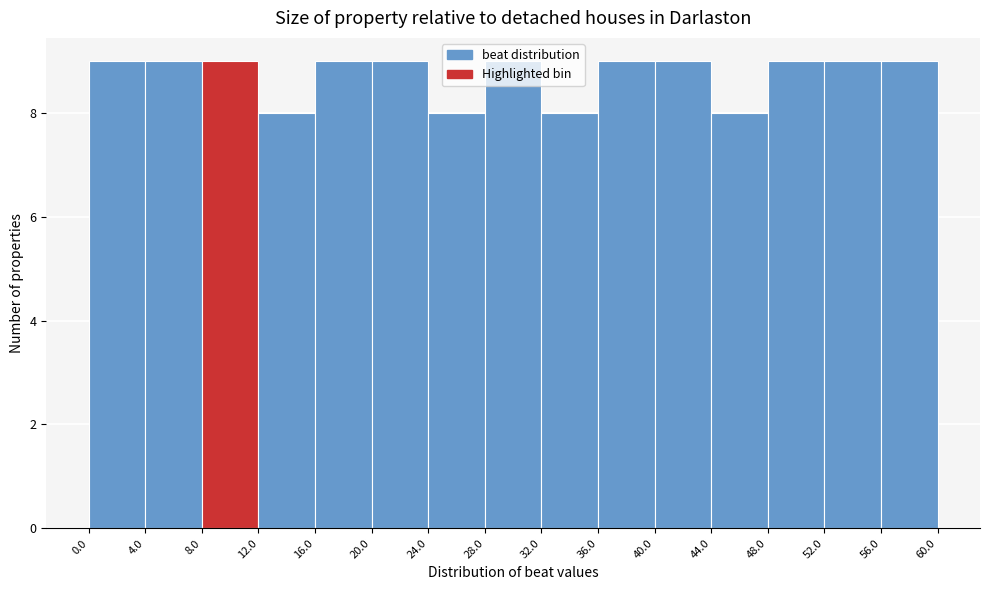

Reading left to right, transcribe this chart: for each bar, give the range it covers on the x-axis and its height. The values are not printed on the chart, so give them approximately, as read against the axis.

0.0 to 4.0: 9
4.0 to 8.0: 9
8.0 to 12.0: 9
12.0 to 16.0: 8
16.0 to 20.0: 9
20.0 to 24.0: 9
24.0 to 28.0: 8
28.0 to 32.0: 9
32.0 to 36.0: 8
36.0 to 40.0: 9
40.0 to 44.0: 9
44.0 to 48.0: 8
48.0 to 52.0: 9
52.0 to 56.0: 9
56.0 to 60.0: 9